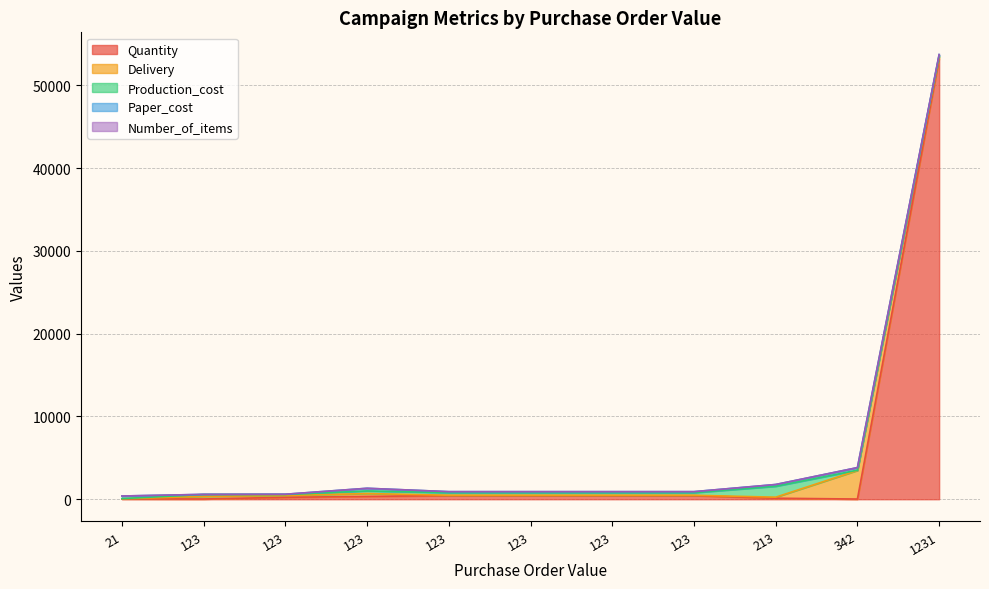

Does the chart have visible grid lines?

Yes